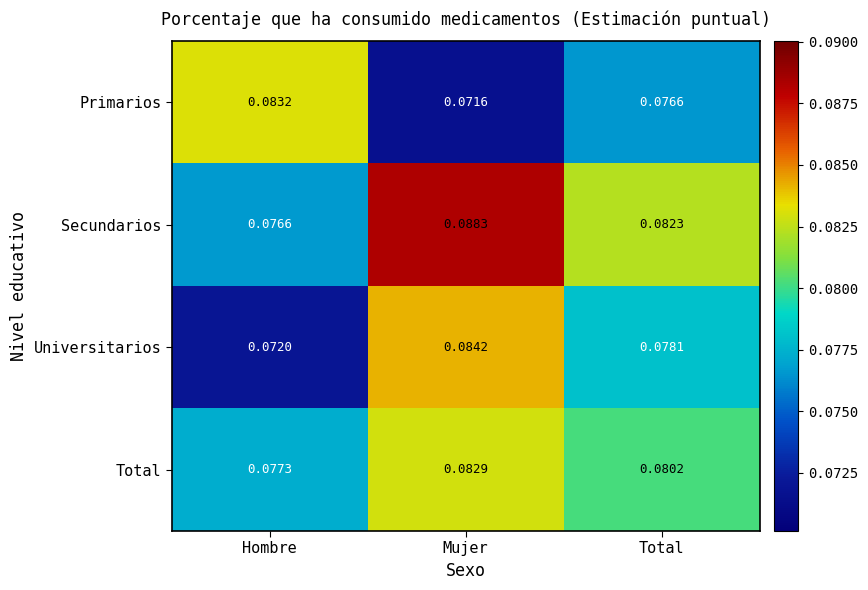

At which category is the sum across all series the highest?

Mujer